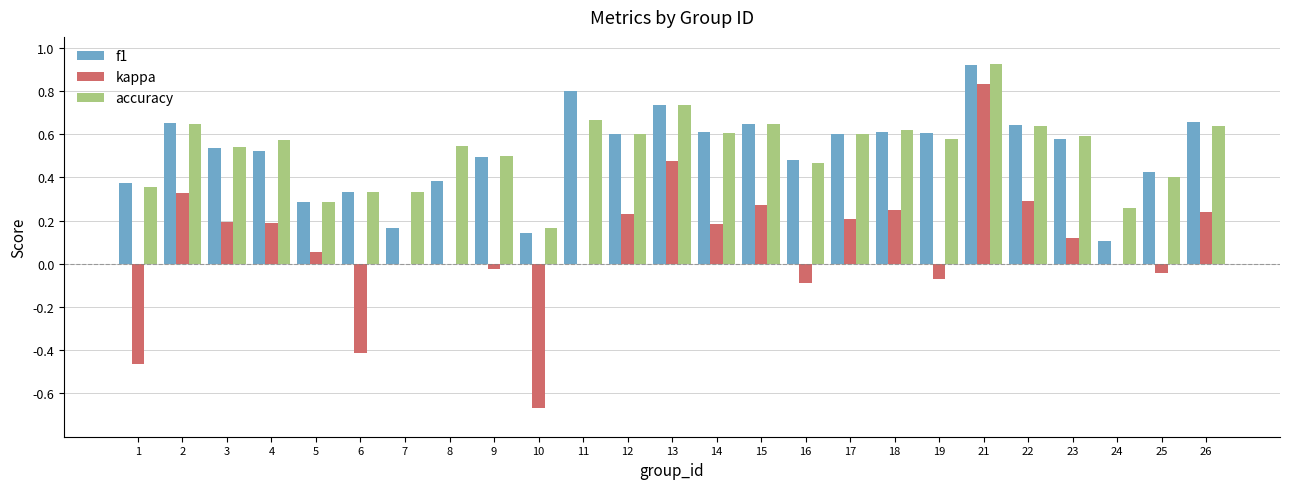

Between 10 and 18, which series saw the biggest shift?

kappa